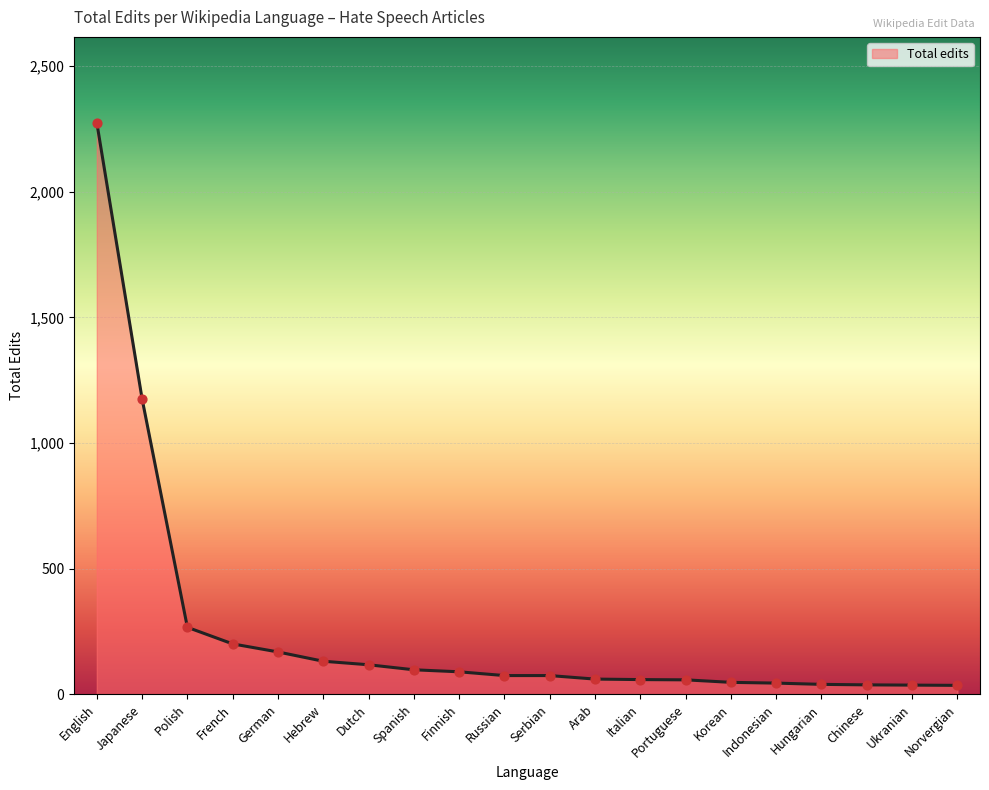

What is the change in value from Dutch to Arab?

-57